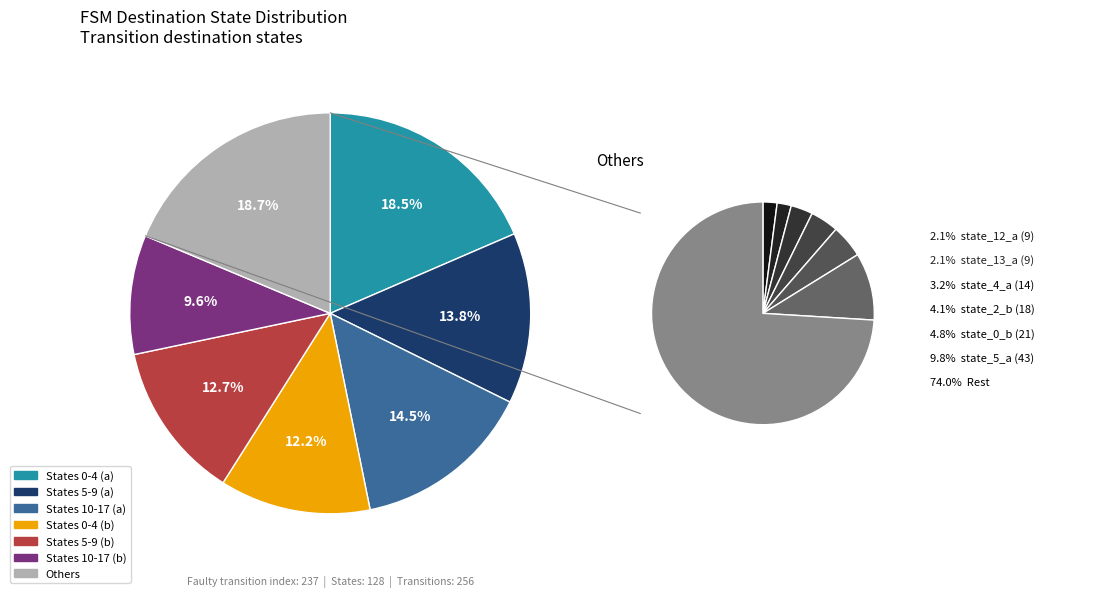

Does state_12_b represent more than half of the total?

No